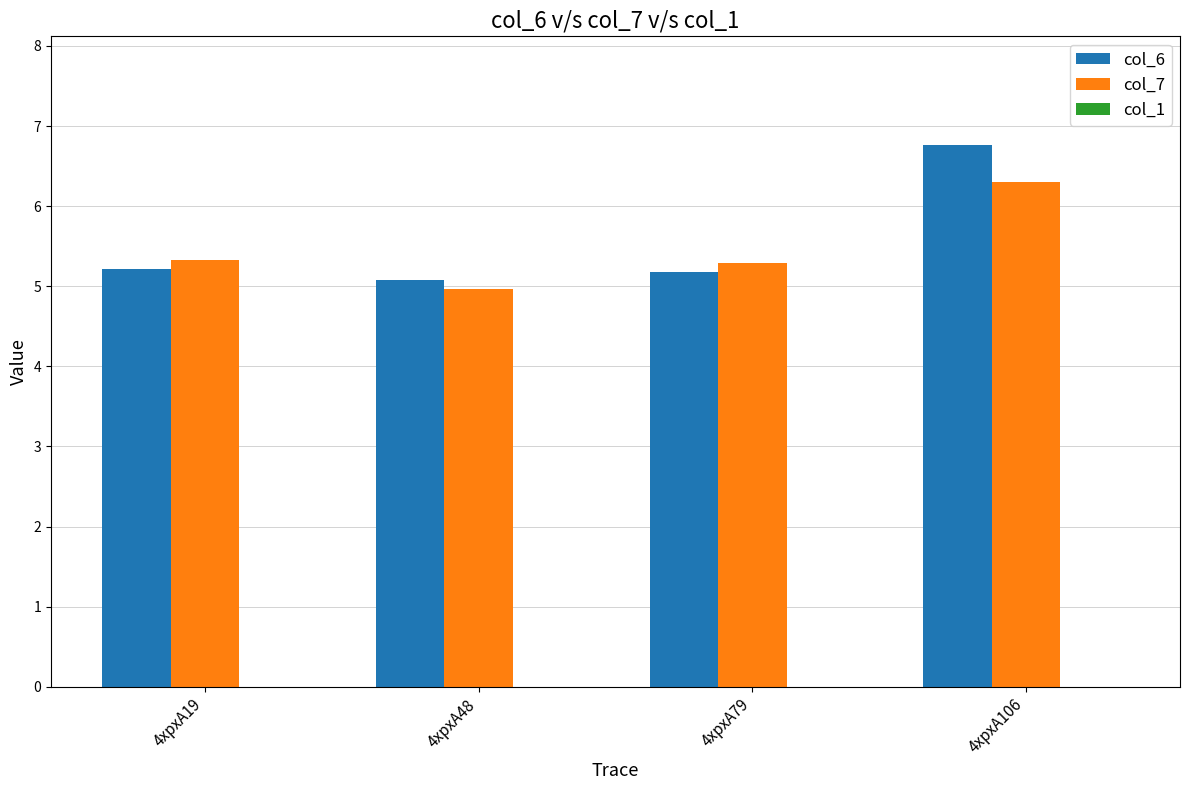

What is the minimum value for col_6?

5.1